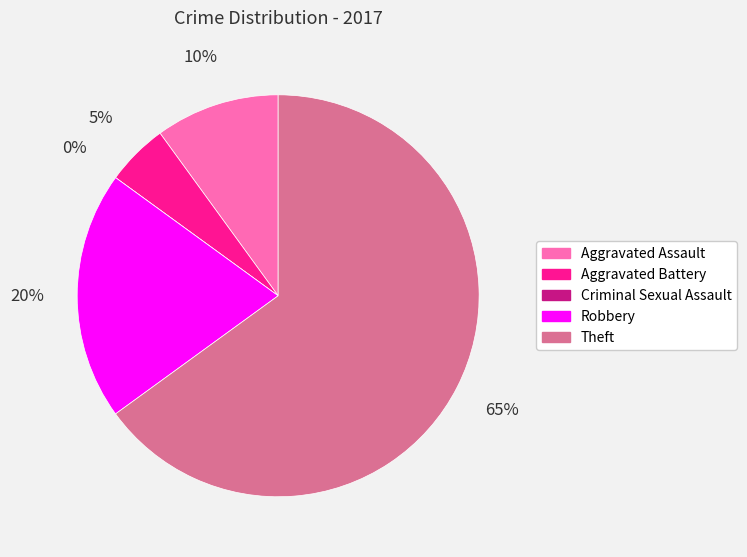

Approximately how many times larger is the value at Theft compared to Aggravated Assault?

6.5